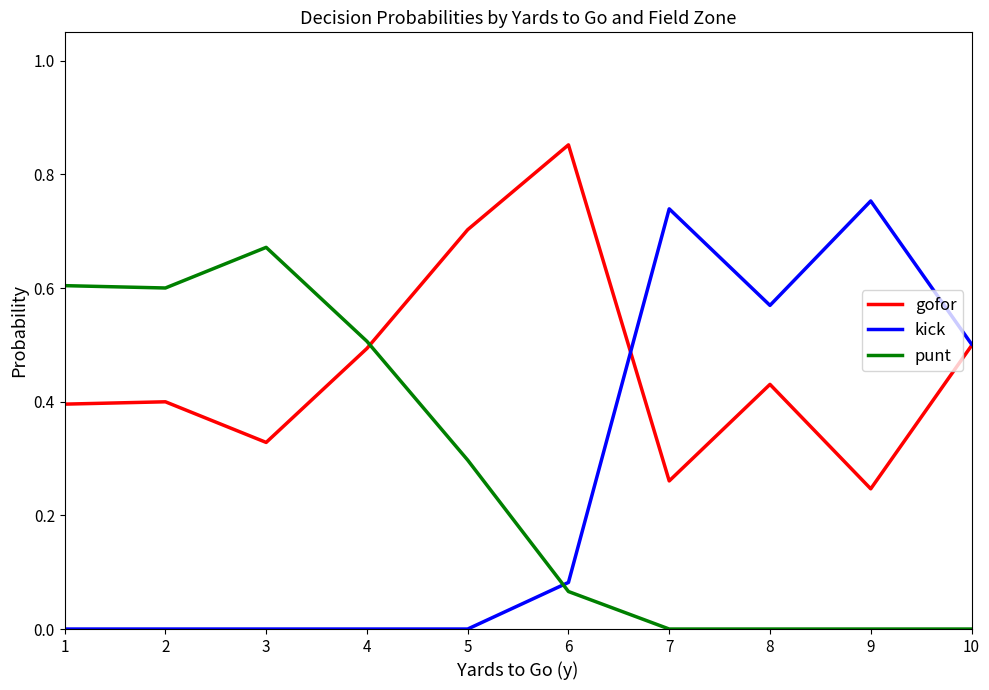

The gofor series shows 0.7 at 4. True or false?

False